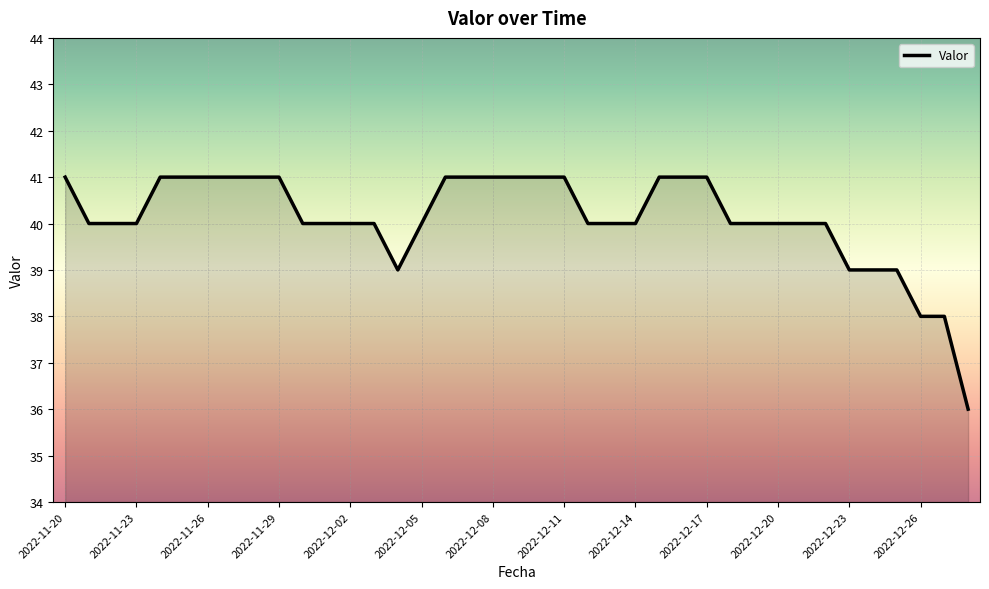

How many lines are shown in the chart?

1